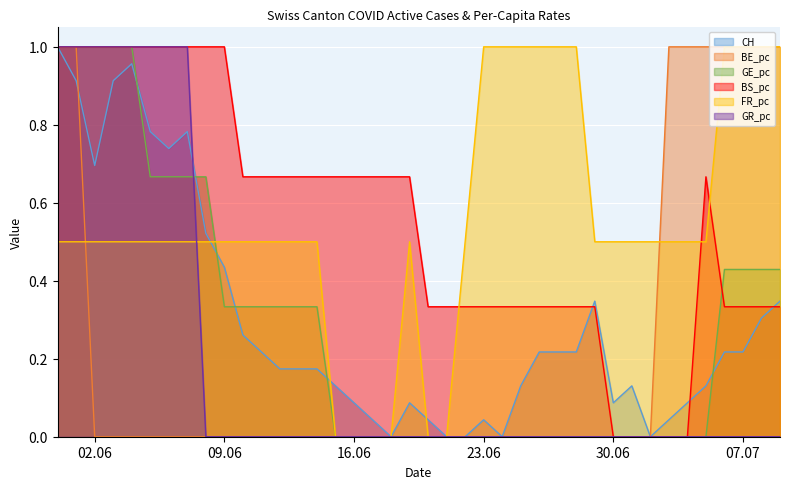

How many times do BS_pc and CH cross each other?

3